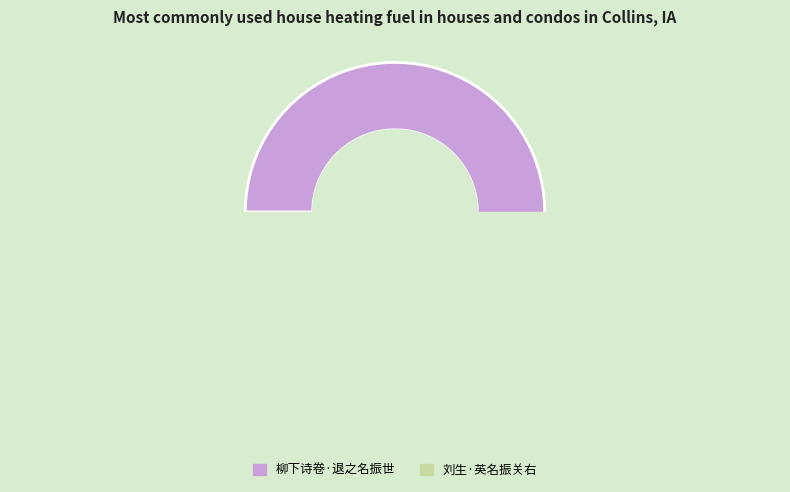

What is the smallest slice in the pie chart?

刘生·英名振关右